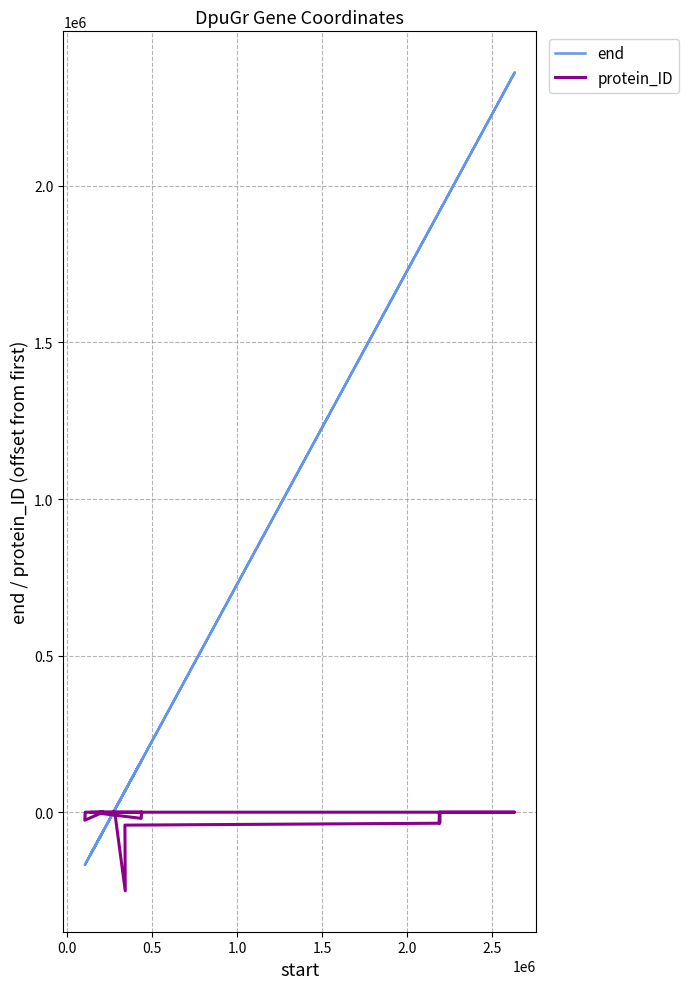

The value of end at 14 is -274242. True or false?

False